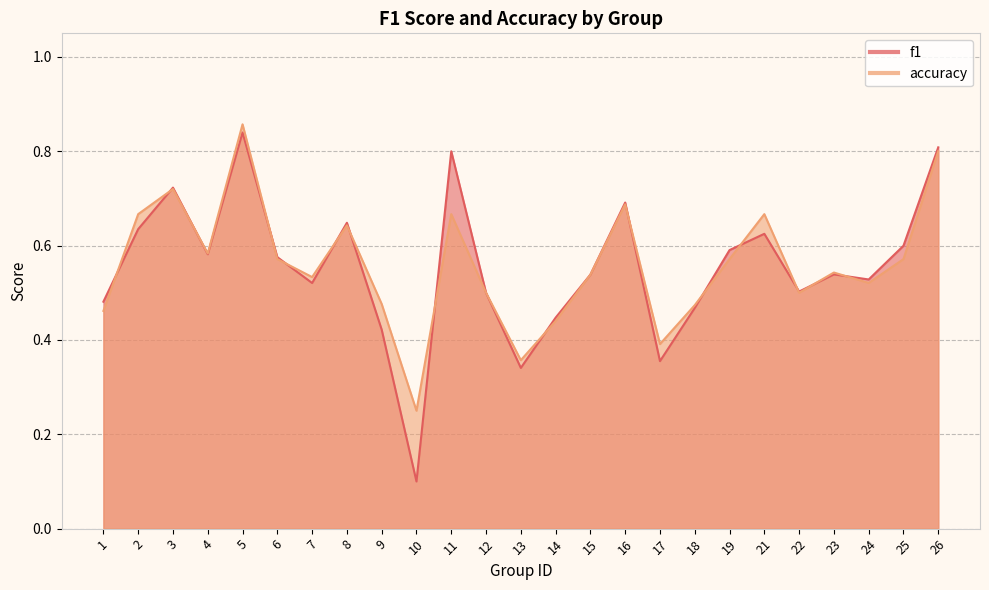

Rank the categories by accuracy value from lowest to highest.

10, 13, 17, 14, 1, 18, 9, 12, 22, 24, 7, 15, 23, 6, 19, 25, 4, 8, 2, 11, 21, 16, 3, 26, 5